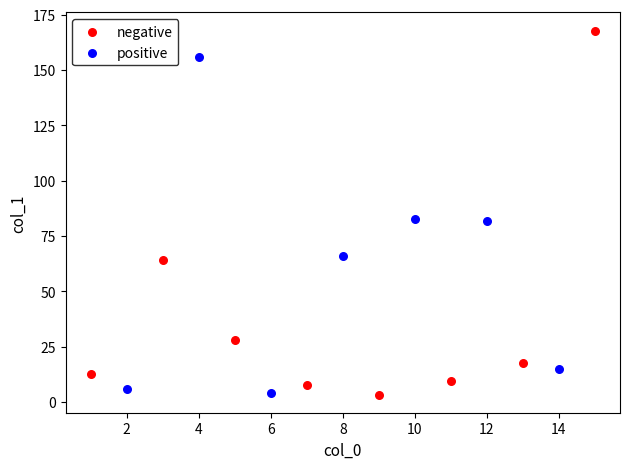

What are all the series names shown in the legend?

negative, positive